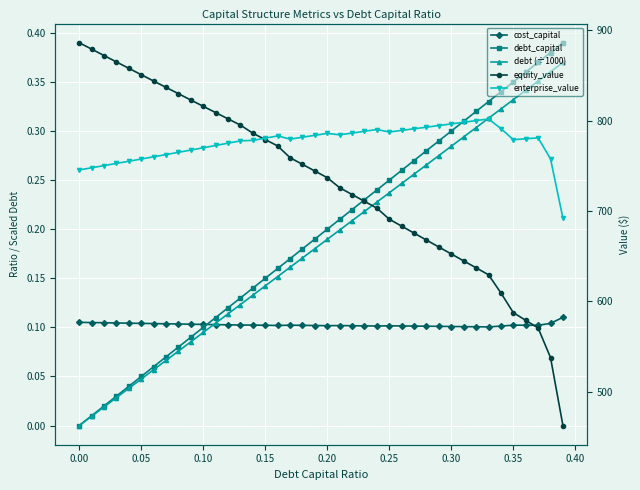

How many lines are shown in the chart?

5